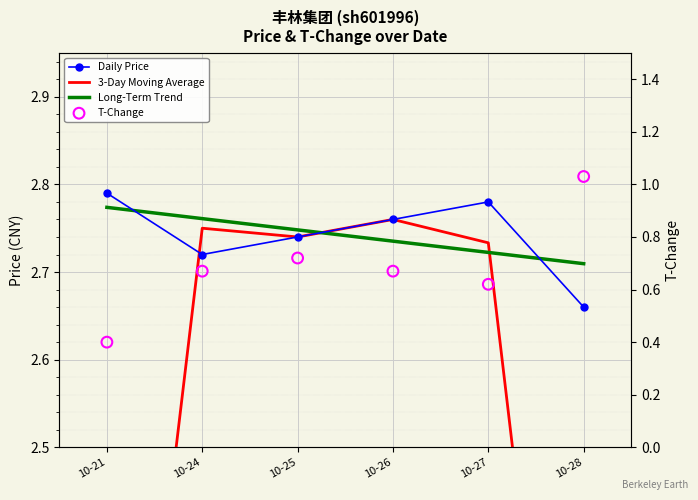

Which series has the largest Y range (max minus min)?

3-Day Moving Average